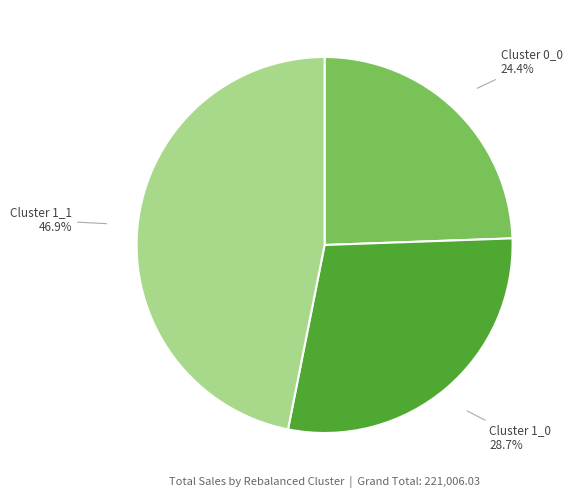

What is the smallest slice in the pie chart?

Cluster 0_0